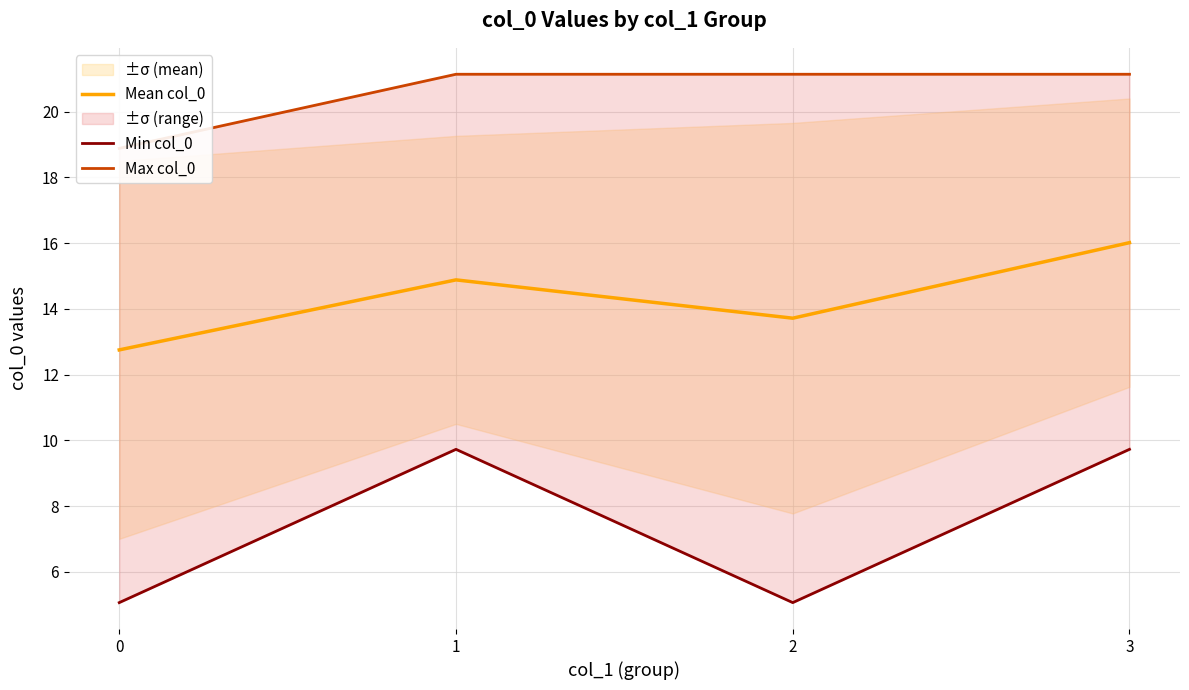

Rank the series by their average value, from highest to lowest.

Max col_0, Mean col_0, Min col_0